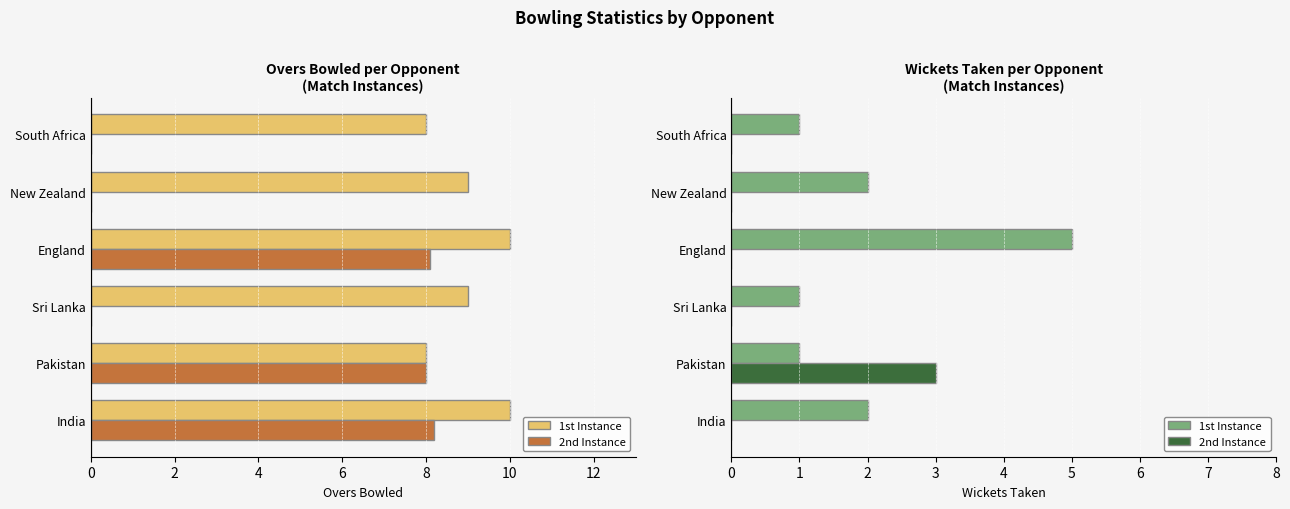

How many groups of bars are there?

6